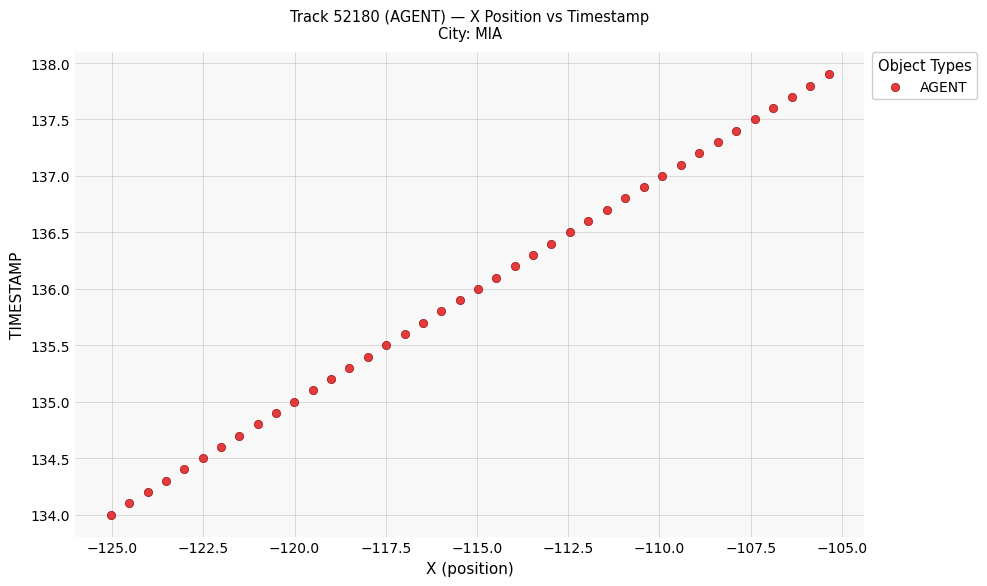

What is the range of X values (max minus min)?

19.7